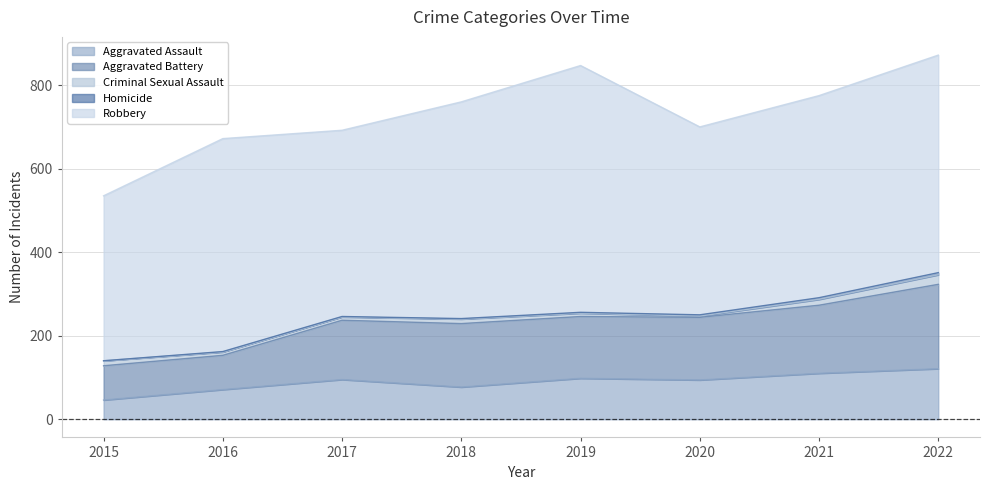

What is the difference between the second highest and minimum values in the Criminal Sexual Assault series?

11